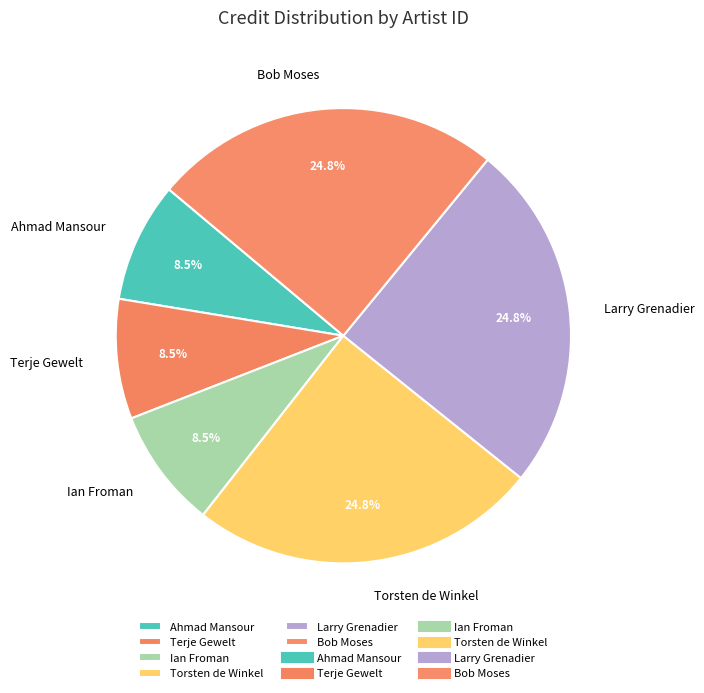

Does any single category account for the majority?

No